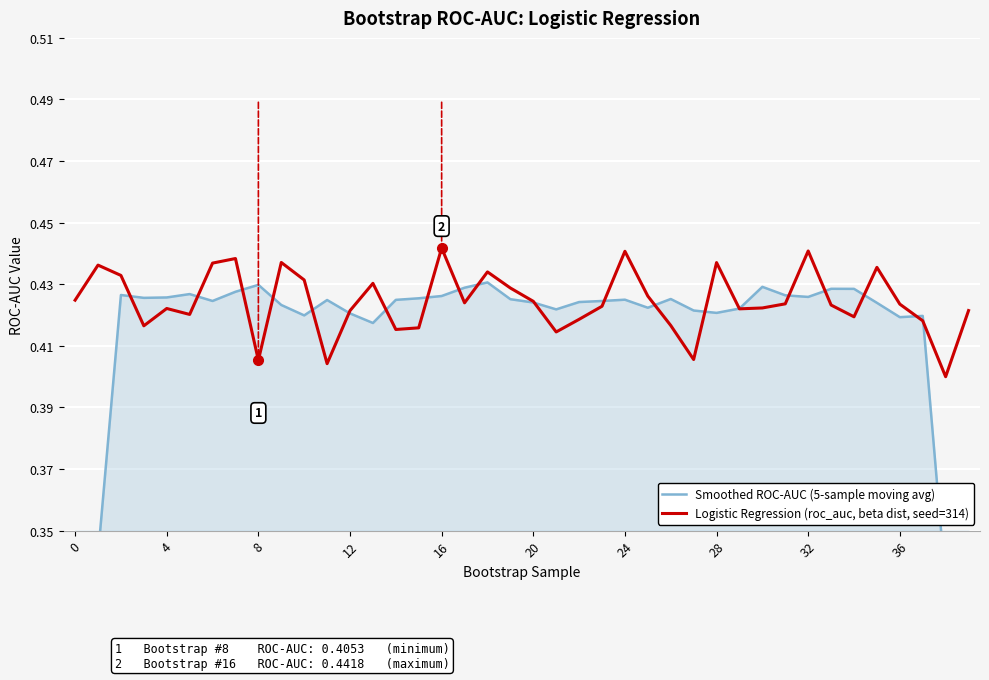

How many Smoothed ROC-AUC (5-sample moving avg) values are between 0 and 1?

40